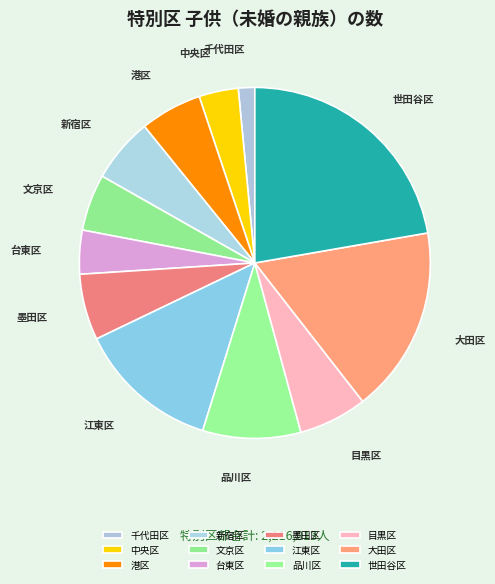

Which category has the smallest portion of the pie?

千代田区